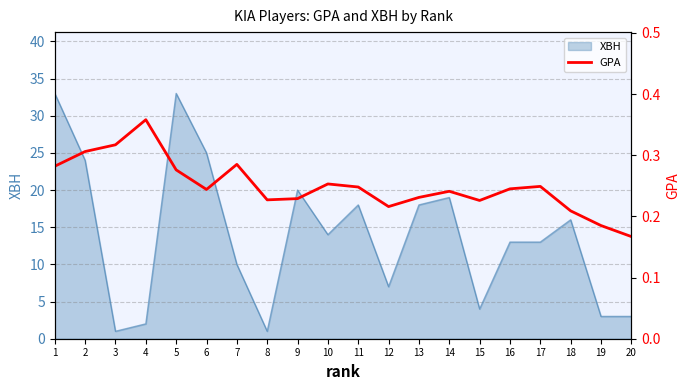

Reading right to left, list all the values displayed in this chart.

20=0.2	19=0.2	18=0.2	17=0.2	16=0.2	15=0.2	14=0.2	13=0.2	12=0.2	11=0.2	10=0.3	9=0.2	8=0.2	7=0.3	6=0.2	5=0.3	4=0.4	3=0.3	2=0.3	1=0.3